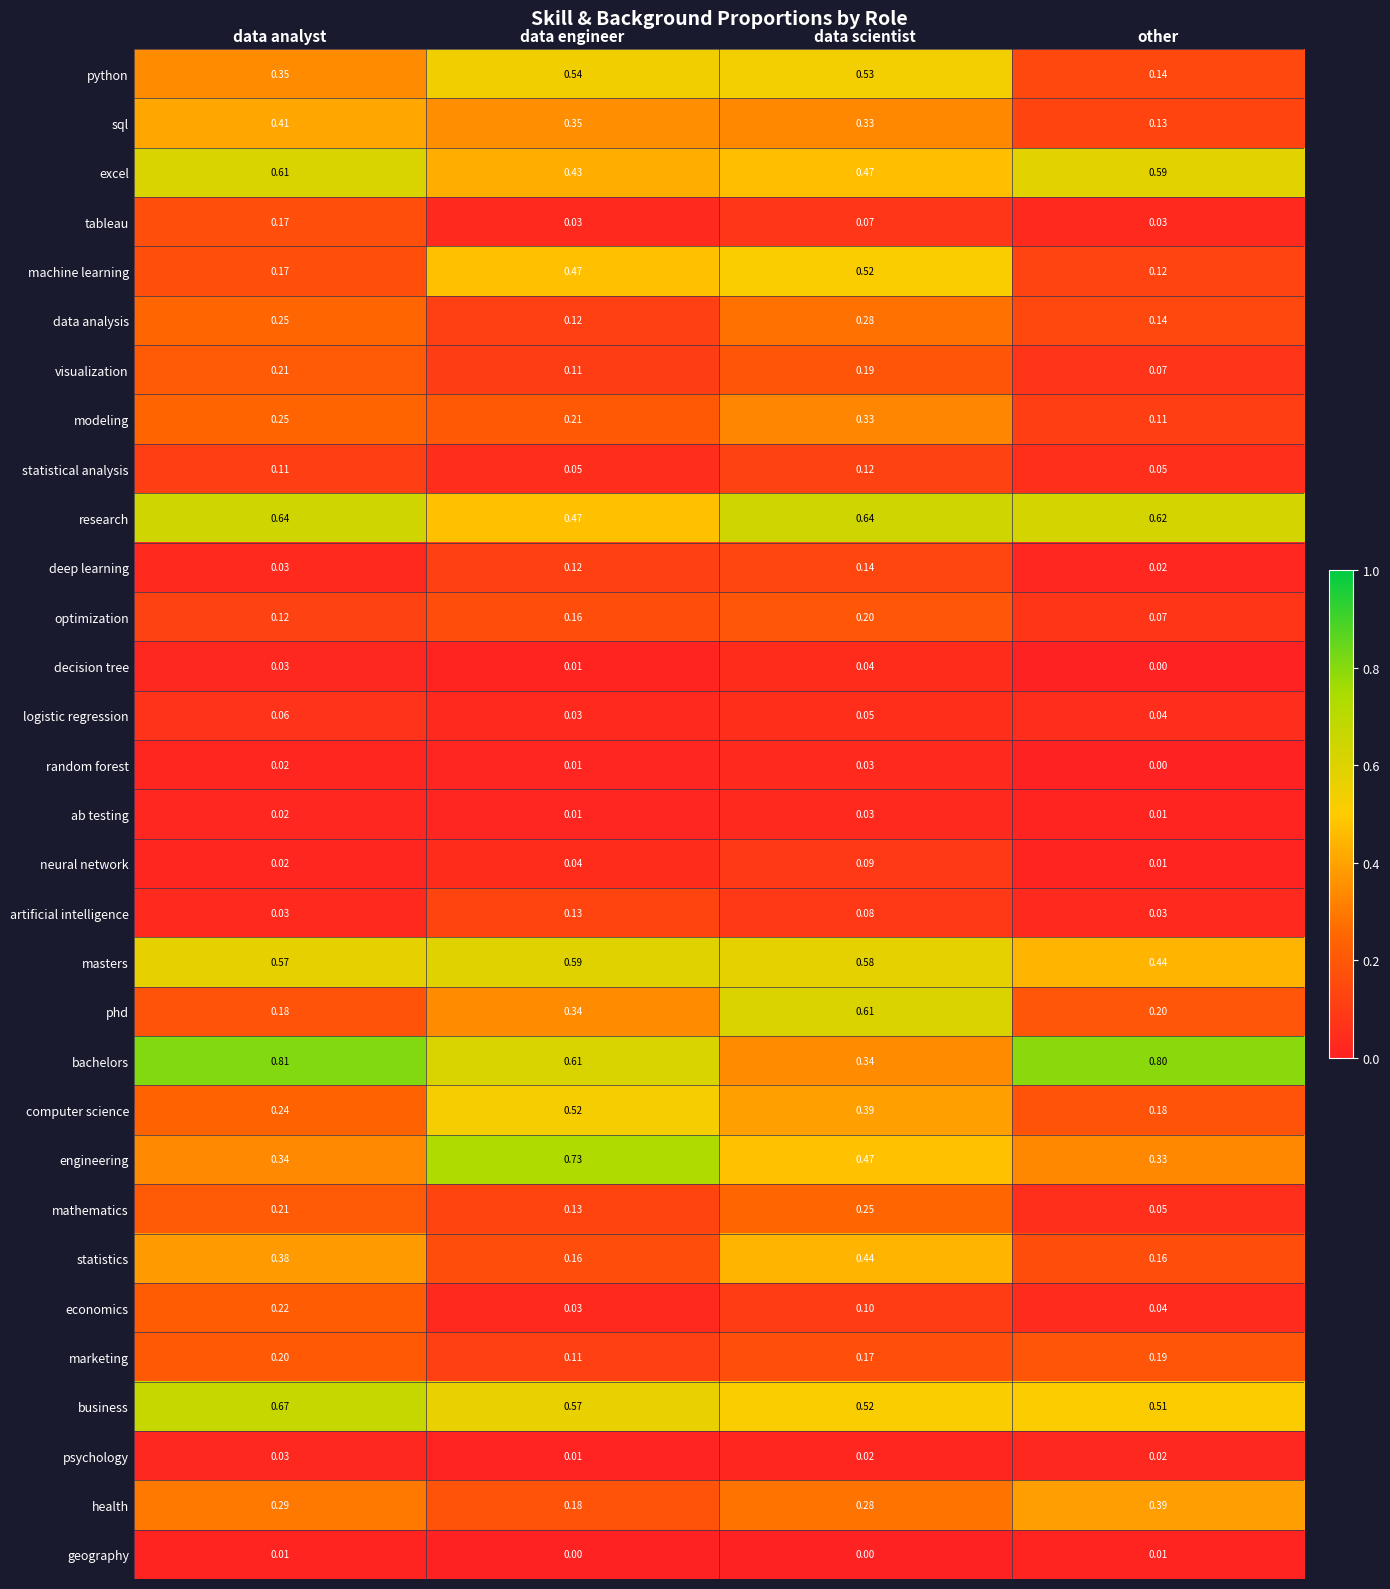

List the labels in order of phd value, largest first.

data scientist, data engineer, other, data analyst